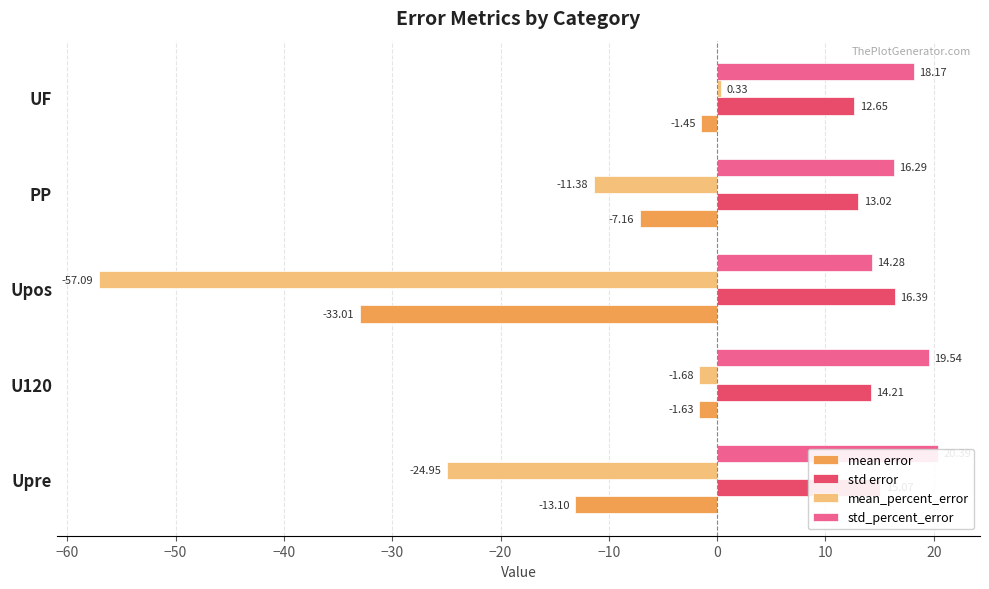

The std_percent_error series shows 3.0 at Upos. True or false?

False